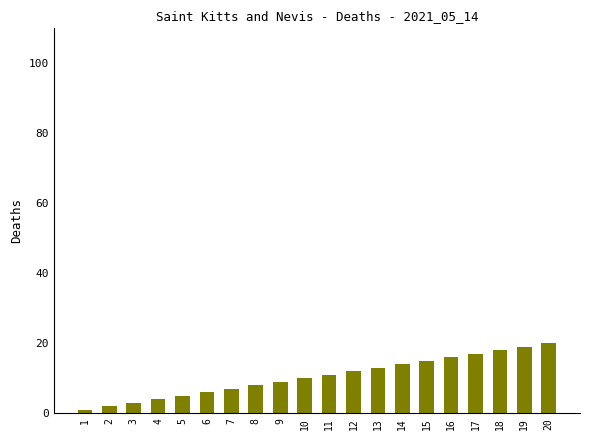

What is the sum of all values?

210